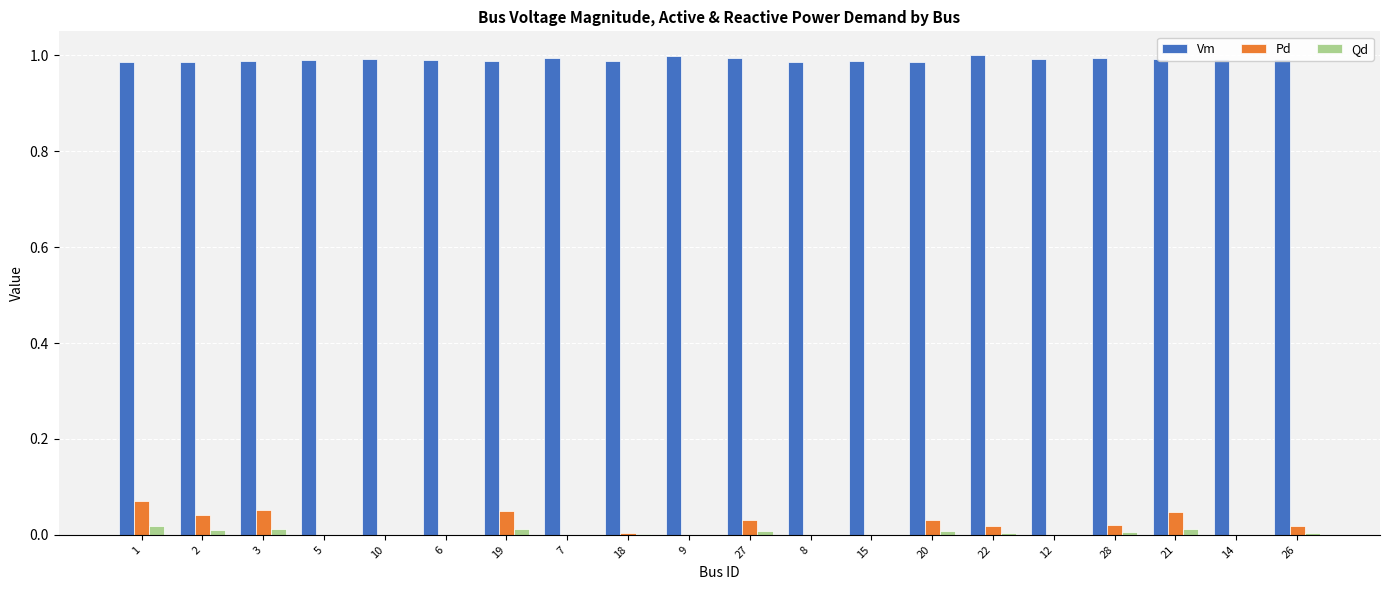

Which series has the largest total across all categories?

Vm